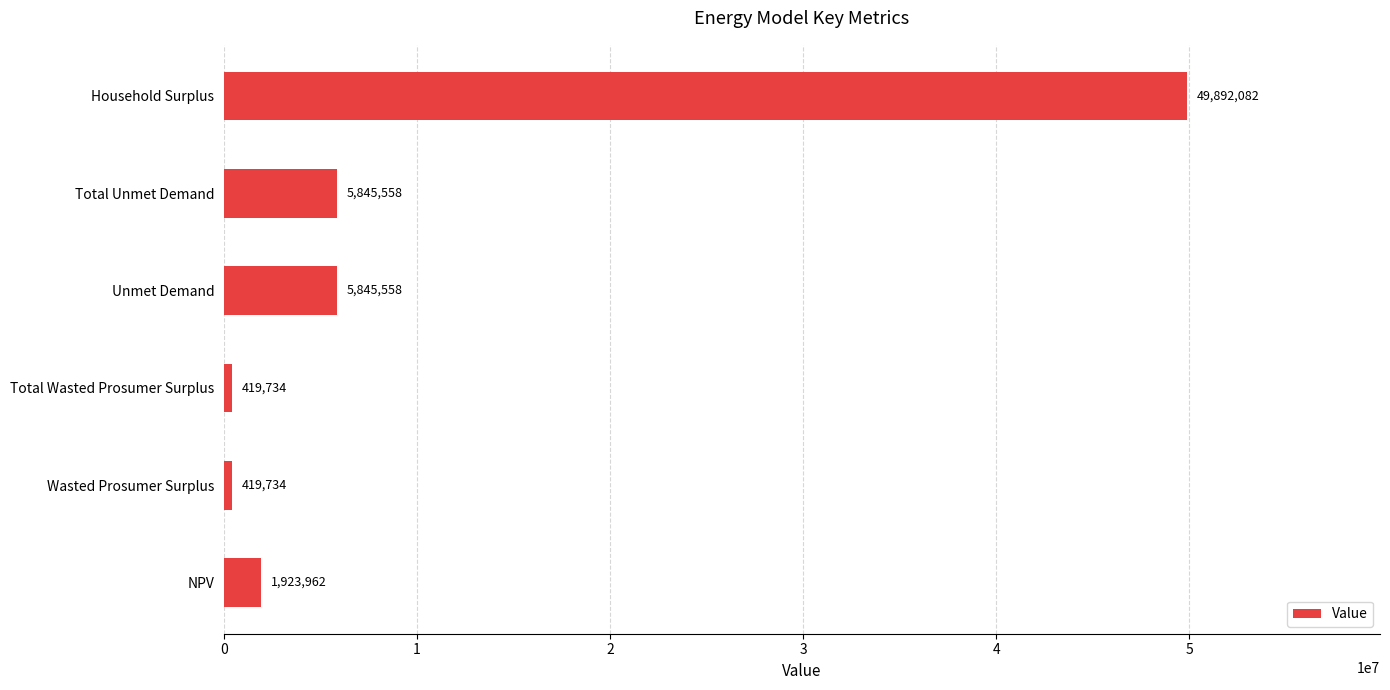

The chart shows a value of 1923962.1 at NPV. True or false?

True